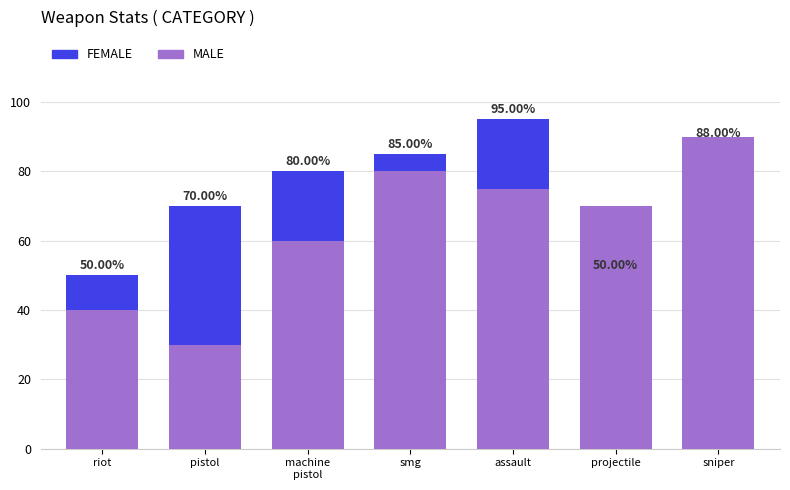

What is the difference between the maximum and minimum values in the FEMALE series?

45